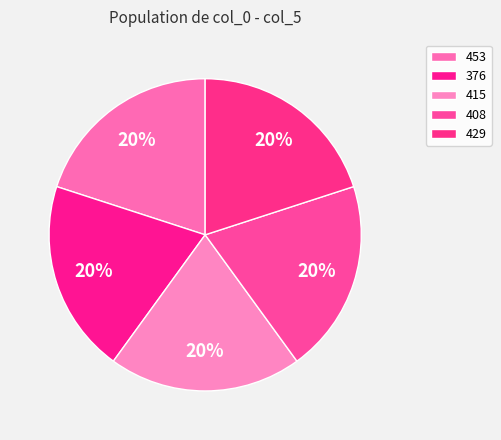

The 408 slice represents 20% of the pie. True or false?

True